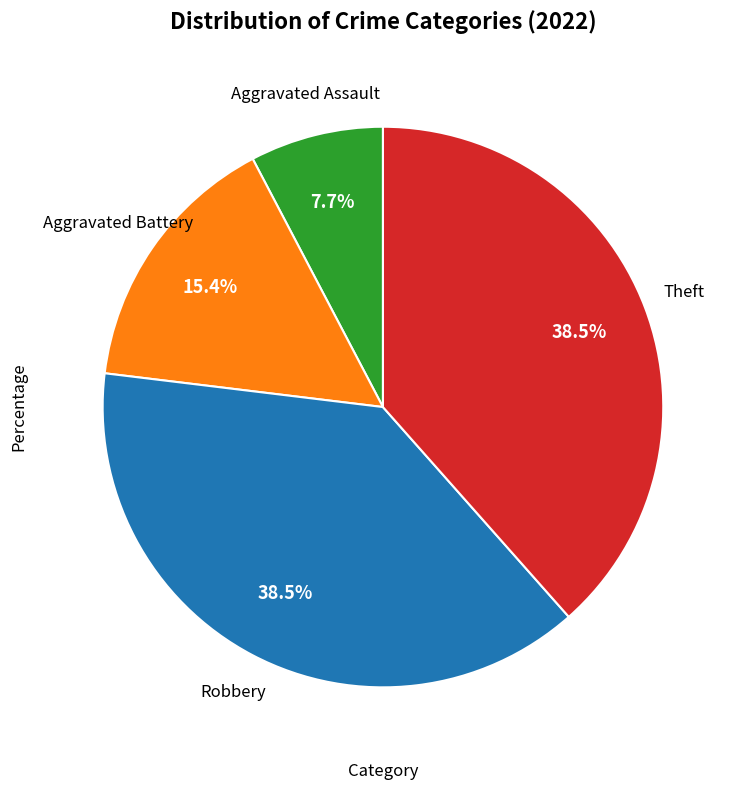

Is there any slice that represents more than half of the pie?

No